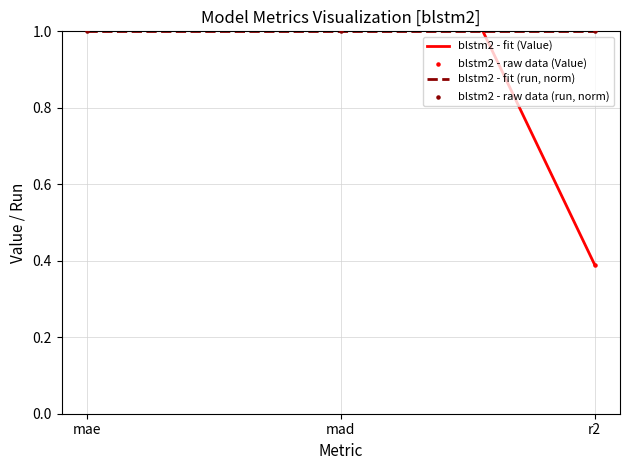

Approximately how many times larger is the value at mad compared to mae?

0.8